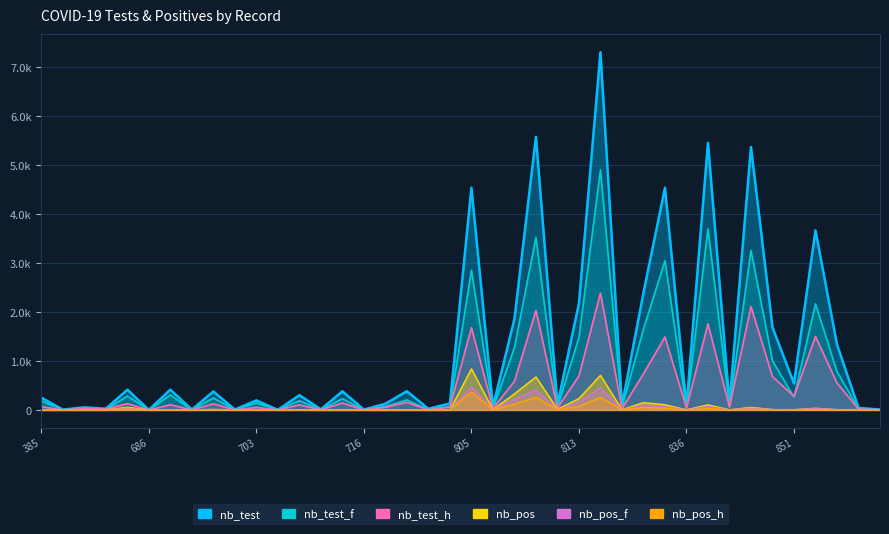

What are all the series names shown in the legend?

nb_test, nb_test_f, nb_test_h, nb_pos, nb_pos_f, nb_pos_h